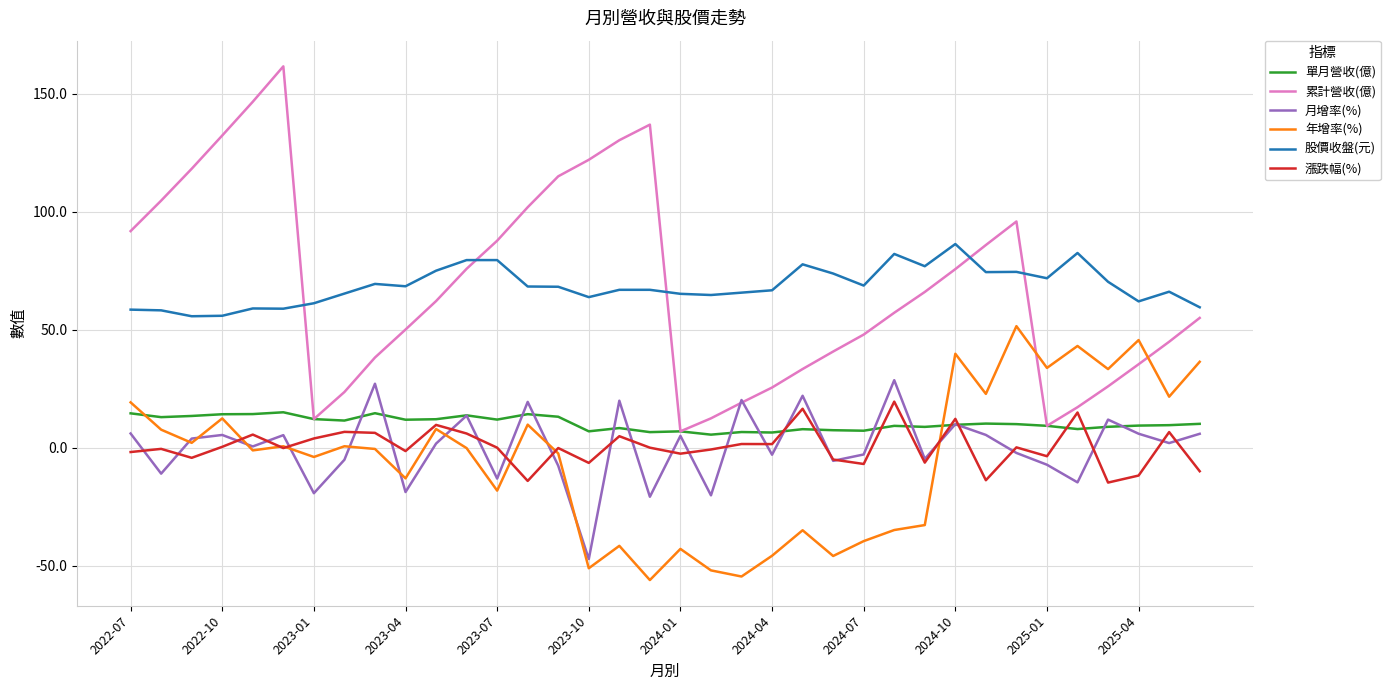

What is the maximum value for 累計營收(億)?

161.6